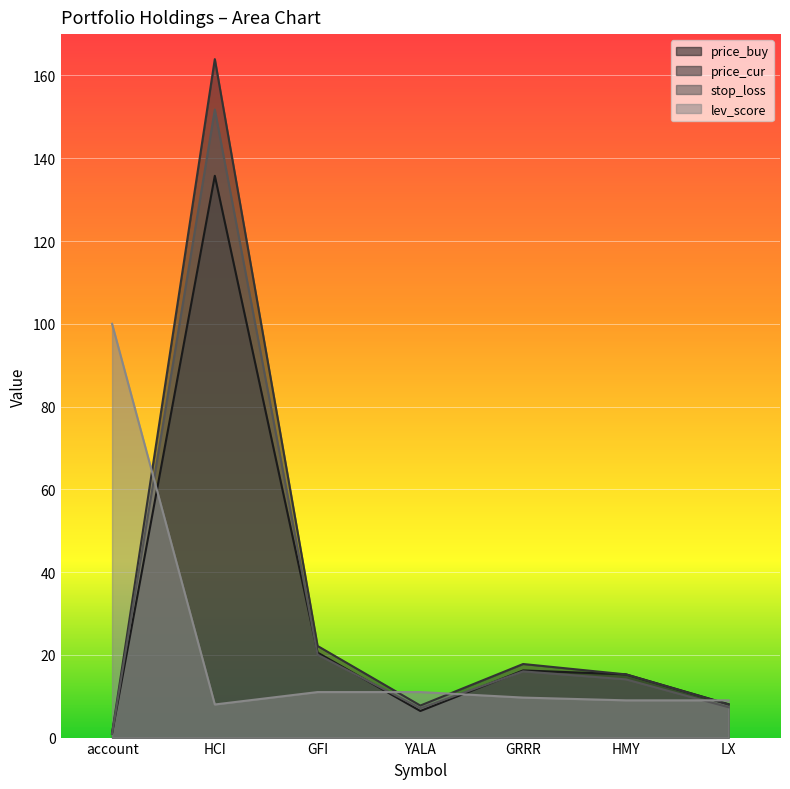

Count the number of categories in the chart.

7